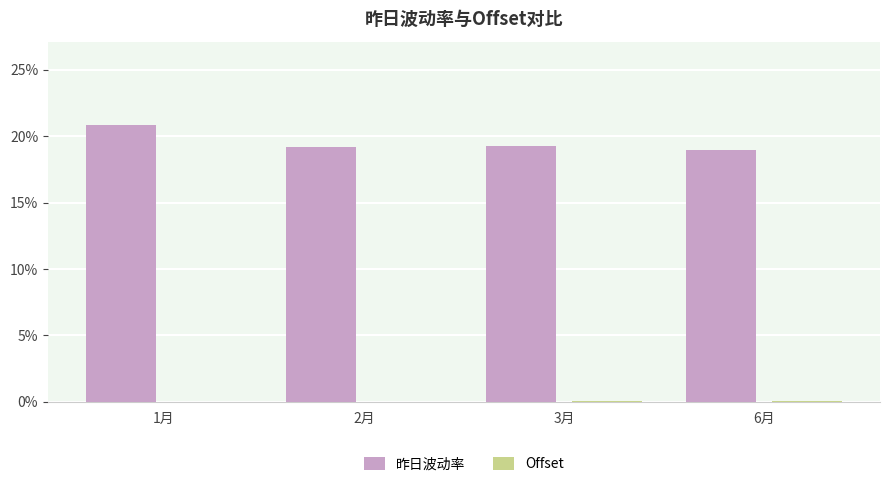

Are the bars grouped side by side (vs. stacked)?

Yes